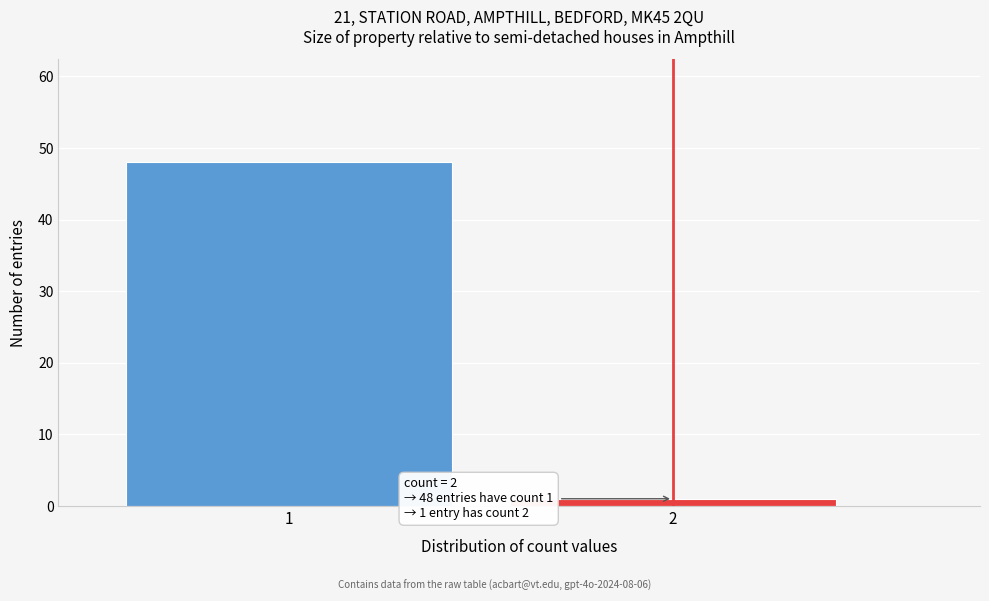

Reading left to right, what are all the values shown in this chart?

48	1